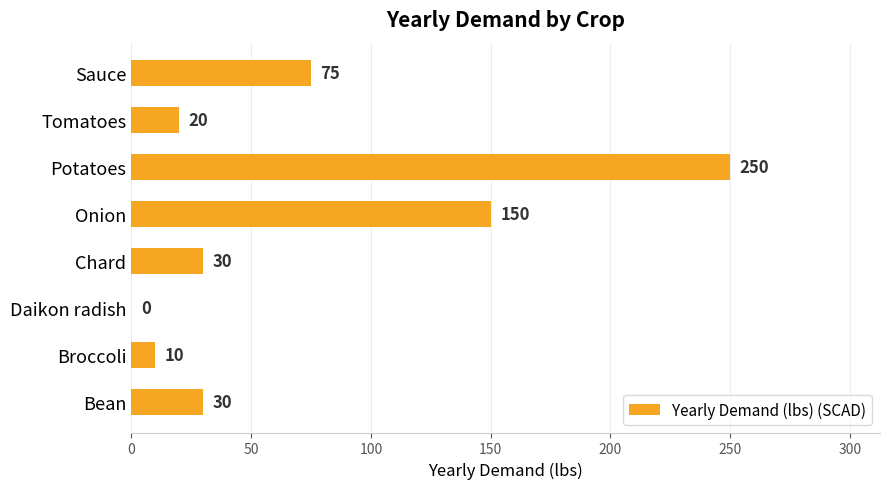

Reading bottom to top, what are all the values shown in this chart?

Bean=30	Broccoli=10	Daikon radish=0	Chard=30	Onion=150	Potatoes=250	Tomatoes=20	Sauce=75